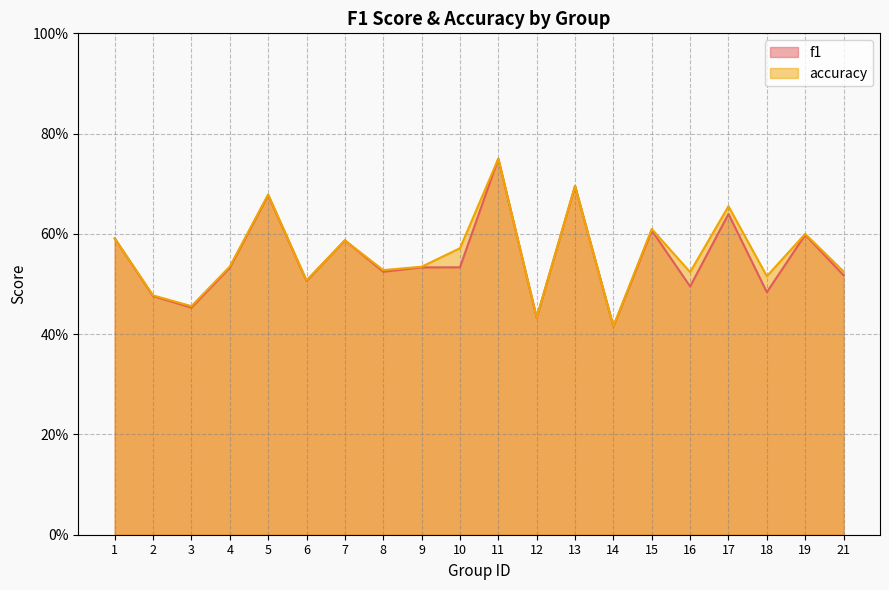

True or false: accuracy has more than 0 points higher than both neighbors.

True